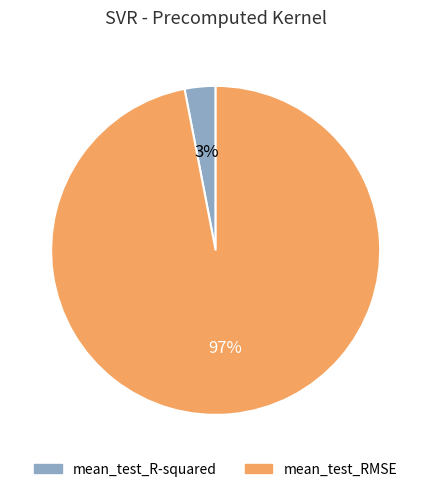

Which slice represents more than half of the pie?

mean_test_RMSE